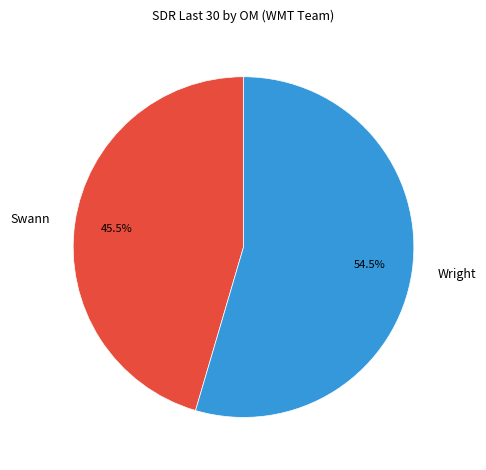

How many slices are in this pie chart?

2